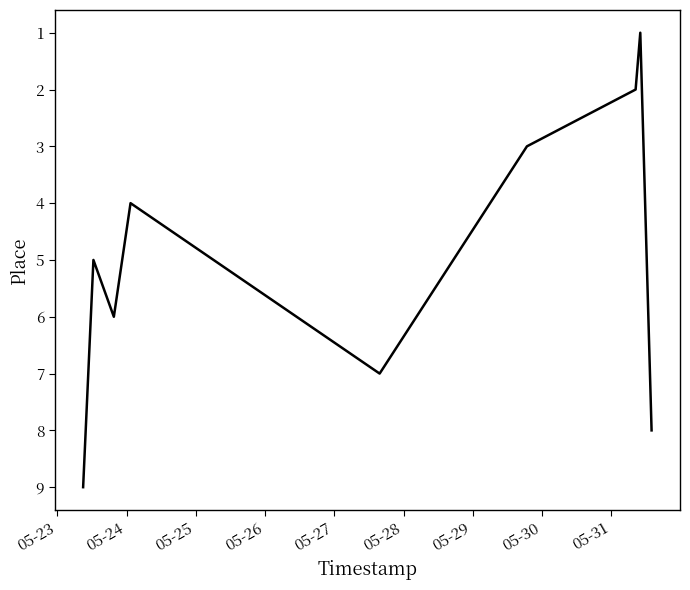

What is the greatest value displayed?

9